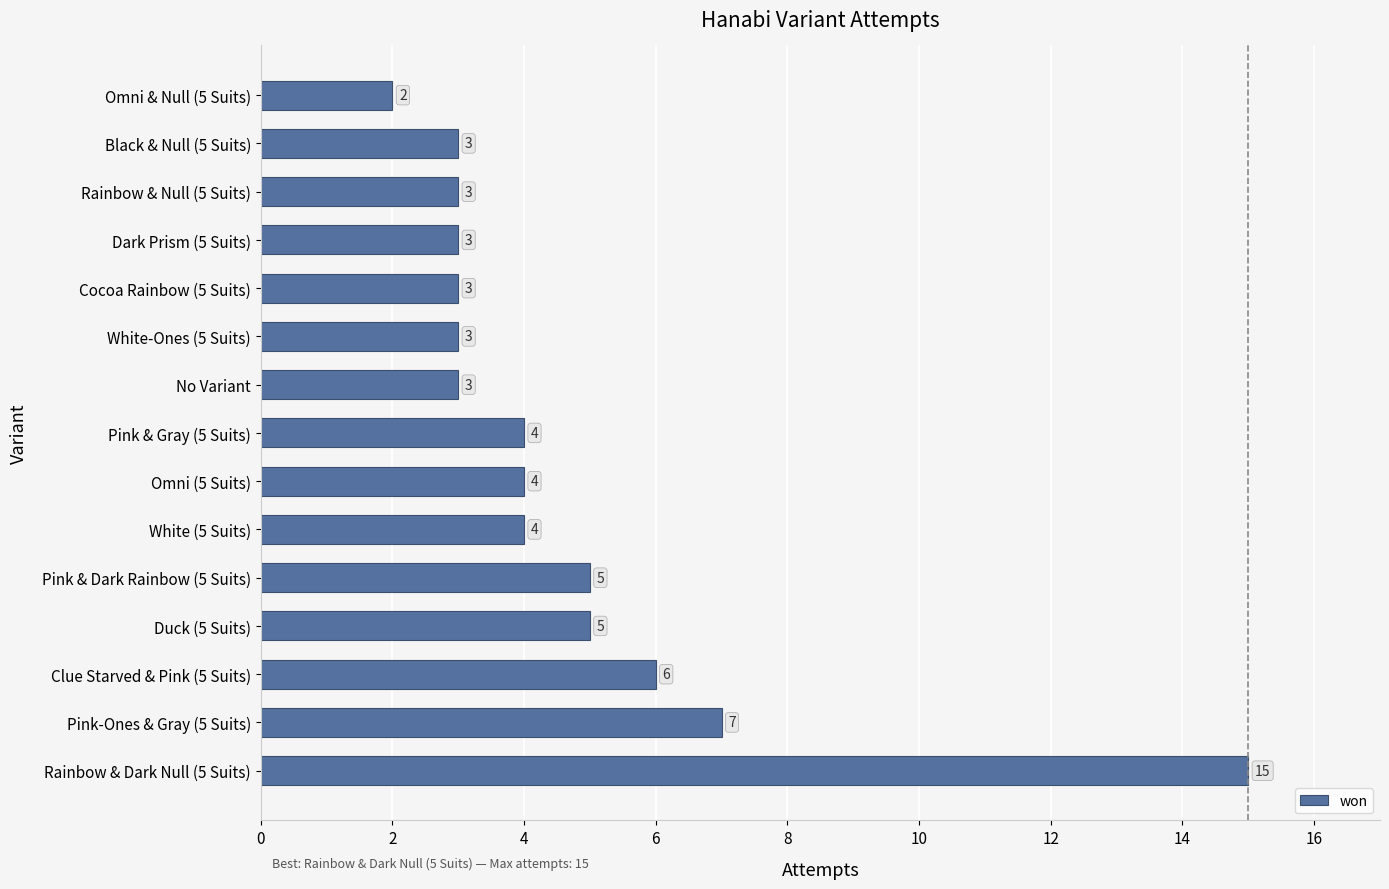

What is the approximate value at White (5 Suits), to the nearest 5?

5